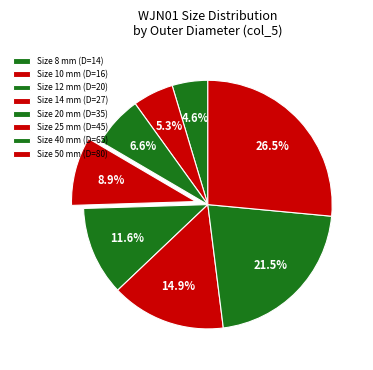

How many slices are in this pie chart?

8